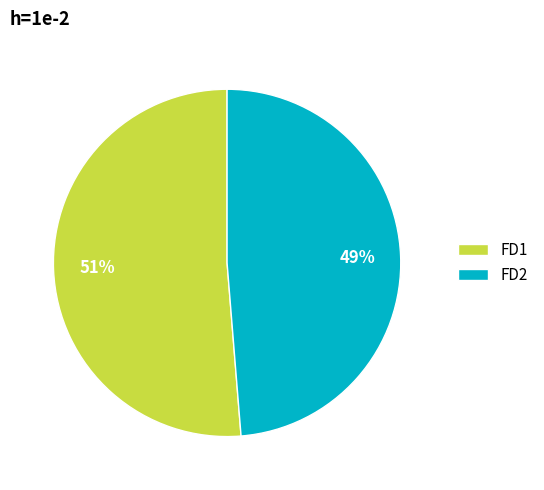

Combined, do FD2 and FD1 account for over 50%?

Yes